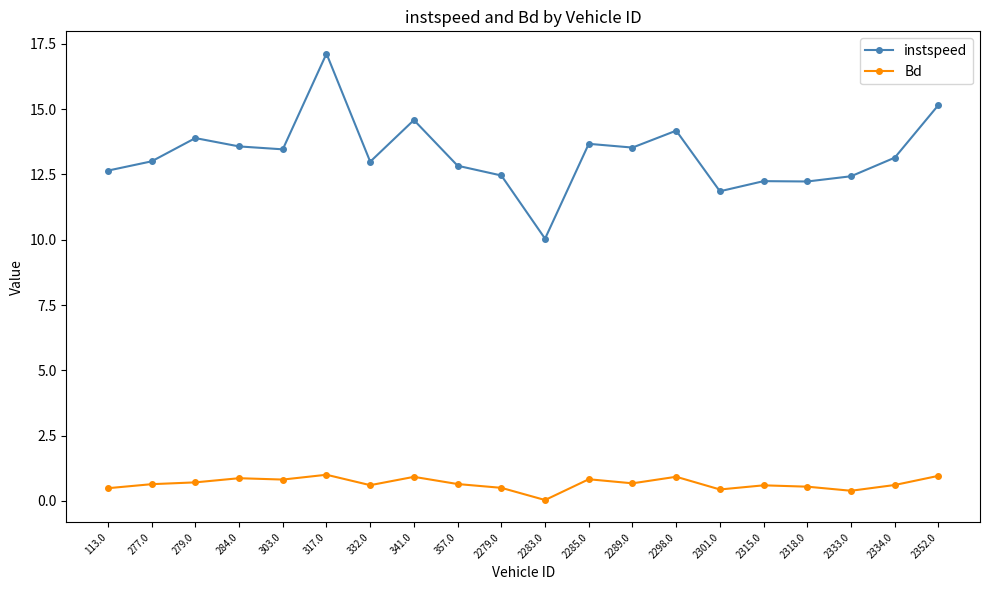

Which series has the widest spread of values?

instspeed